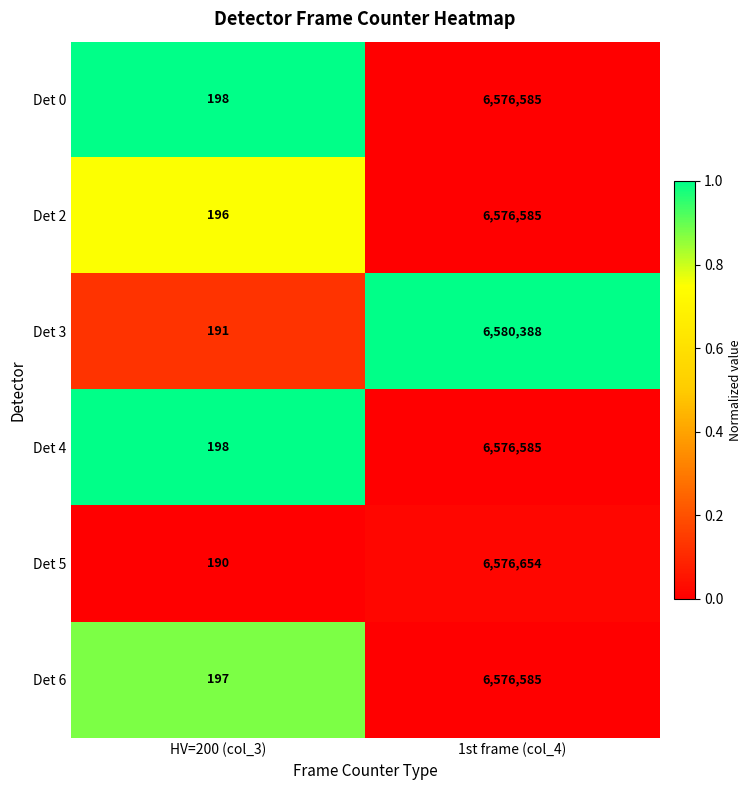

What is the total value across all series at 1st frame (col_4)?

39463382